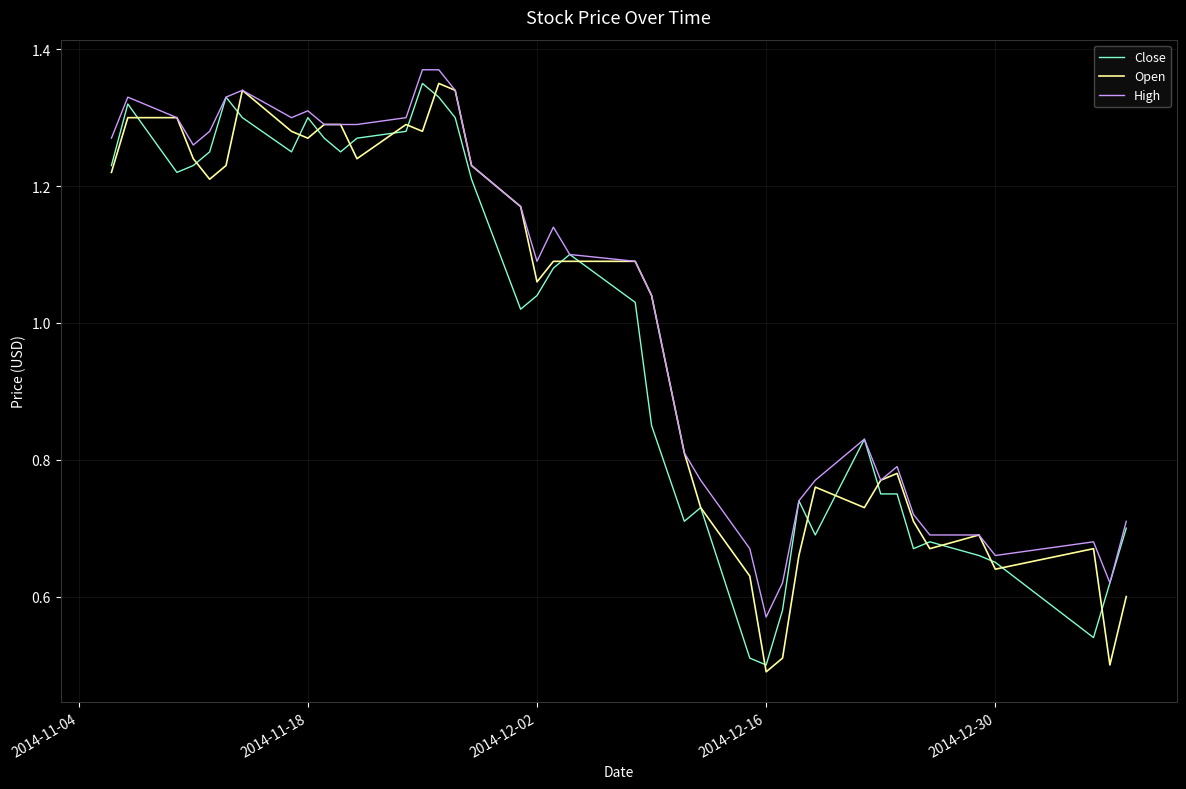

True or false: High has more than 0 points higher than both neighbors.

True